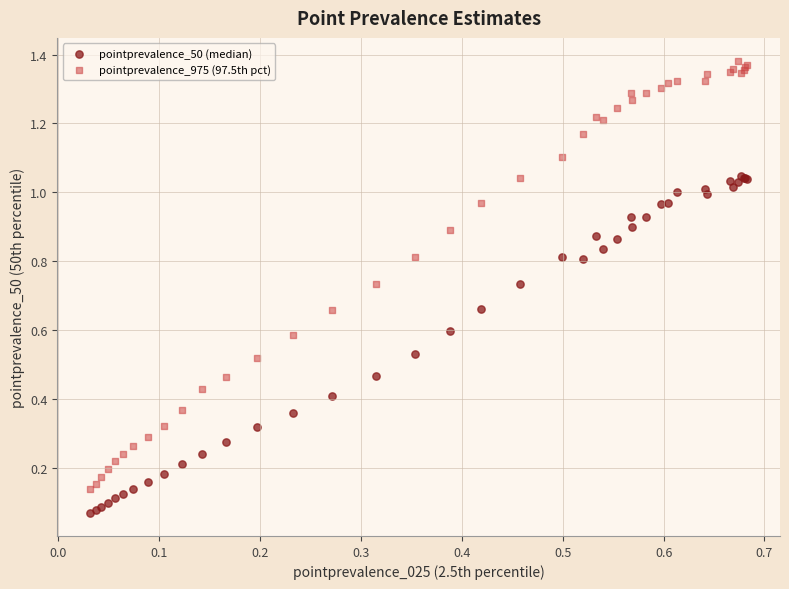

Which series has the widest spread of Y values?

pointprevalence_975 (97.5th pct)